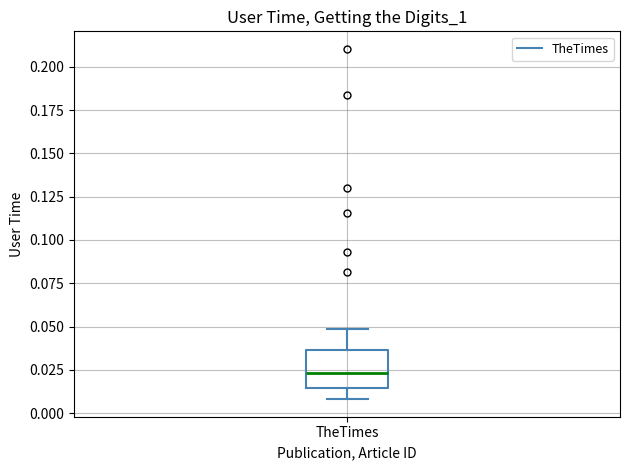

Read this box plot against the y-axis: the position of the median line, the range covered by the box, and the ends of both whiskers. The values are not printed on the chart, so give them approximately, as read against the axis.

median 0.025, box 0.015 to 0.035, whiskers 0.010 to 0.050